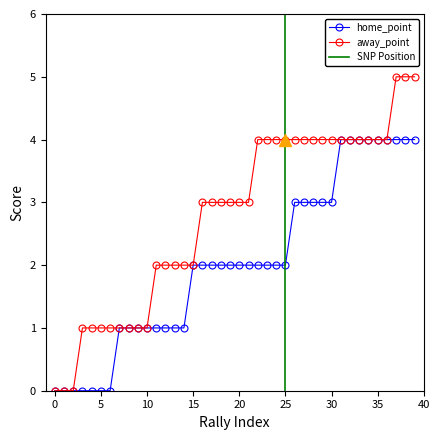

How many lines are shown in the chart?

2